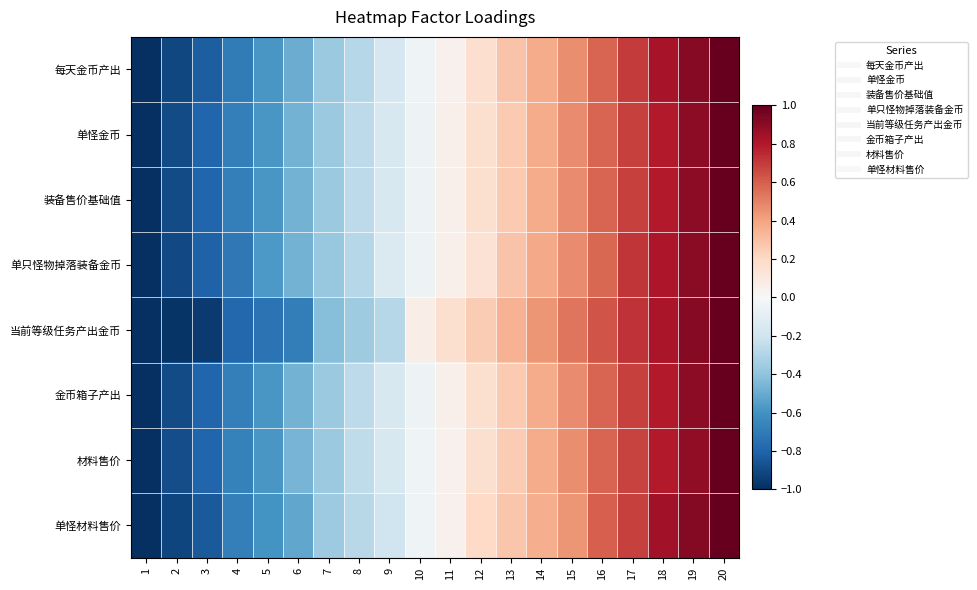

Reading left to right, what are all the values shown in this chart?

每天金币产出: 1=-1.0	2=-0.9	3=-0.8	4=-0.7	5=-0.6	6=-0.5	7=-0.4	8=-0.3	9=-0.2	10=-0.0	11=0.0	12=0.2	13=0.3	14=0.4	15=0.5	16=0.6	17=0.7	18=0.8	19=0.9	20=1.0
单怪金币: 1=-1.0	2=-0.9	3=-0.8	4=-0.7	5=-0.6	6=-0.5	7=-0.4	8=-0.3	9=-0.2	10=-0.1	11=0.1	12=0.2	13=0.3	14=0.4	15=0.5	16=0.6	17=0.7	18=0.8	19=0.9	20=1.0
装备售价基础值: 1=-1.0	2=-0.9	3=-0.8	4=-0.7	5=-0.6	6=-0.5	7=-0.4	8=-0.3	9=-0.2	10=-0.1	11=0.1	12=0.2	13=0.3	14=0.4	15=0.5	16=0.6	17=0.7	18=0.8	19=0.9	20=1.0
单只怪物掉落装备金币: 1=-1.0	2=-0.9	3=-0.8	4=-0.7	5=-0.6	6=-0.5	7=-0.4	8=-0.3	9=-0.1	10=-0.0	11=0.0	12=0.1	13=0.3	14=0.4	15=0.5	16=0.6	17=0.7	18=0.8	19=0.9	20=1.0
当前等级任务产出金币: 1=-1.0	2=-1.0	3=-1.0	4=-0.8	5=-0.7	6=-0.7	7=-0.4	8=-0.4	9=-0.3	10=0.1	11=0.2	12=0.3	13=0.3	14=0.4	15=0.5	16=0.6	17=0.7	18=0.8	19=0.9	20=1.0
金币箱子产出: 1=-1.0	2=-0.9	3=-0.8	4=-0.7	5=-0.6	6=-0.5	7=-0.4	8=-0.3	9=-0.2	10=-0.1	11=0.1	12=0.2	13=0.3	14=0.4	15=0.5	16=0.6	17=0.7	18=0.8	19=0.9	20=1.0
材料售价: 1=-1.0	2=-0.9	3=-0.8	4=-0.7	5=-0.6	6=-0.5	7=-0.4	8=-0.3	9=-0.2	10=-0.0	11=0.0	12=0.2	13=0.3	14=0.4	15=0.5	16=0.6	17=0.7	18=0.8	19=0.9	20=1.0
单怪材料售价: 1=-1.0	2=-0.9	3=-0.8	4=-0.7	5=-0.6	6=-0.5	7=-0.4	8=-0.3	9=-0.2	10=-0.0	11=0.0	12=0.2	13=0.3	14=0.4	15=0.4	16=0.6	17=0.7	18=0.8	19=0.9	20=1.0